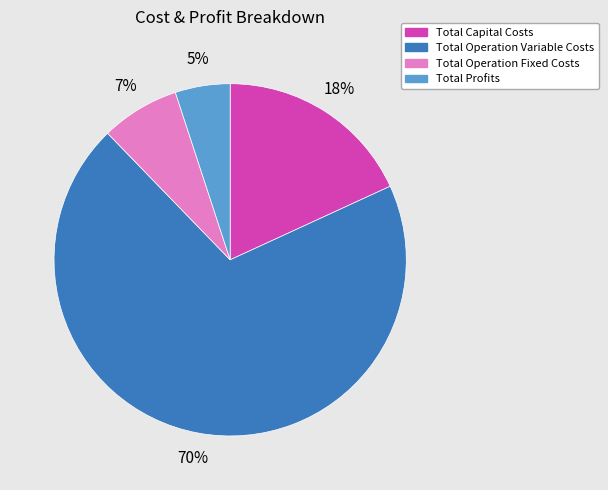

Which slice represents more than half of the pie?

Total Operation Variable Costs